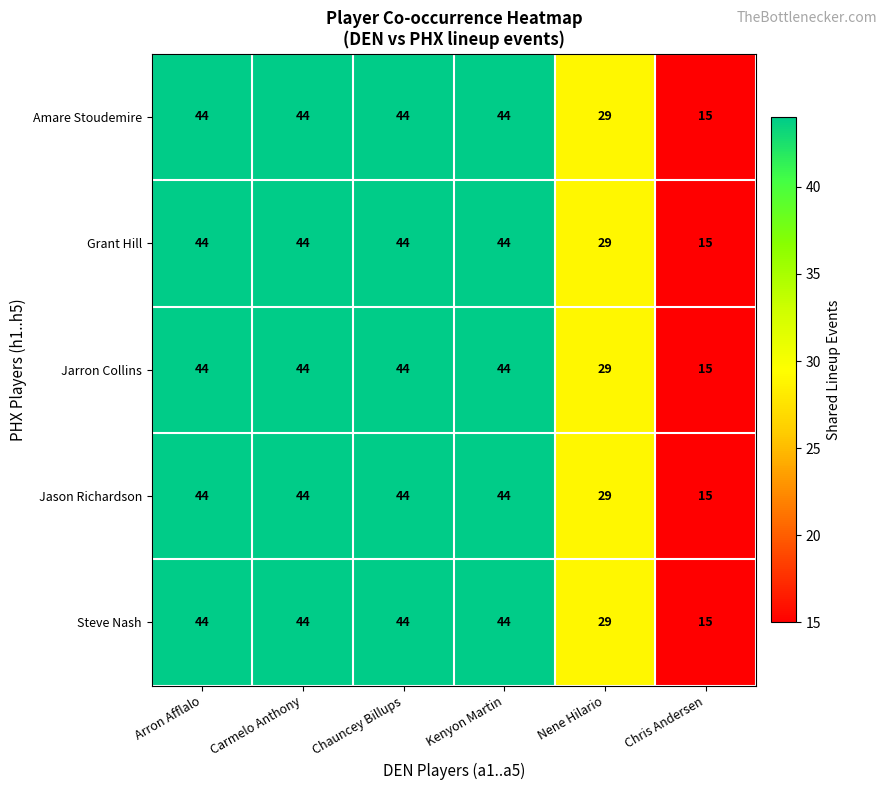

The value of Steve Nash at Nene Hilario is 29. True or false?

True